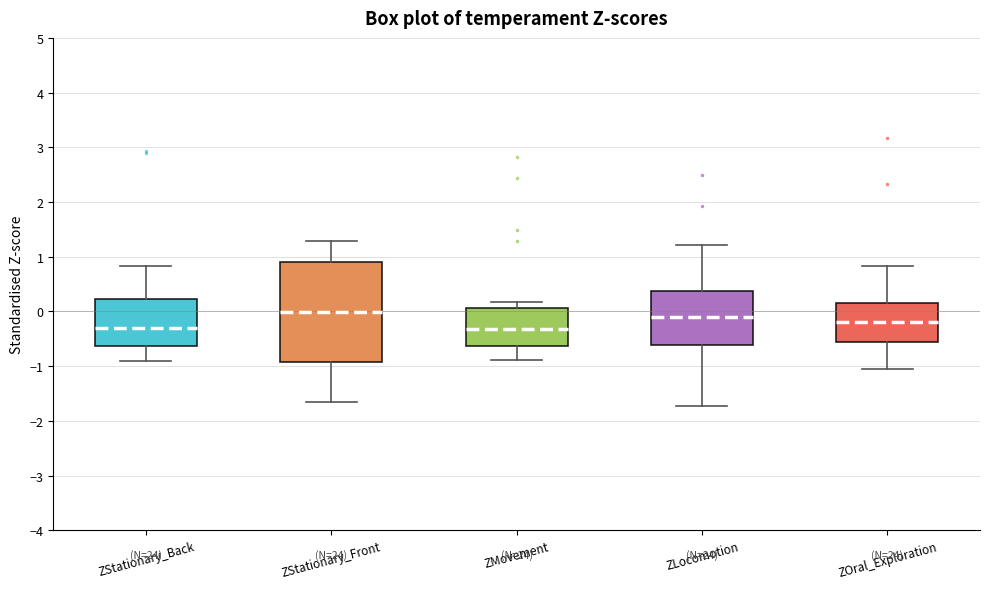

Where does the lower whisker of the box for ZMovement end on the y-axis? The values are not printed on the chart, so give them approximately, as read against the axis.

-0.9